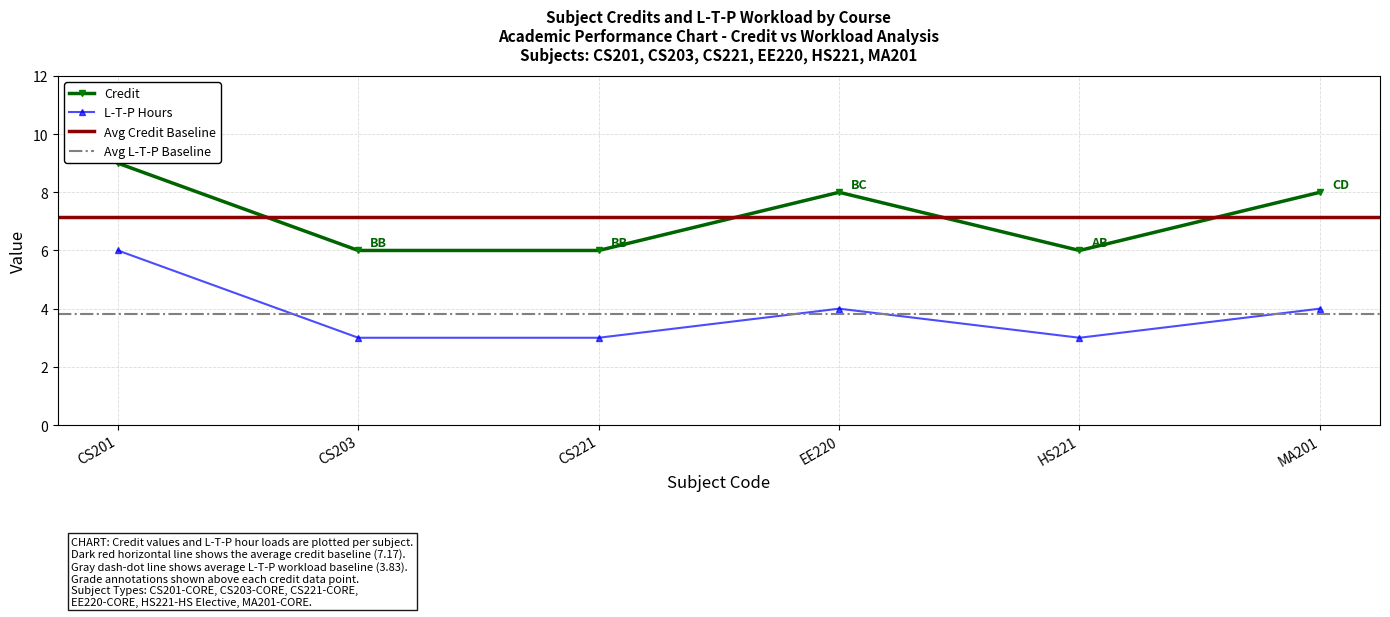

True or false: Credit and L-T-P hours intersect in this chart.

False